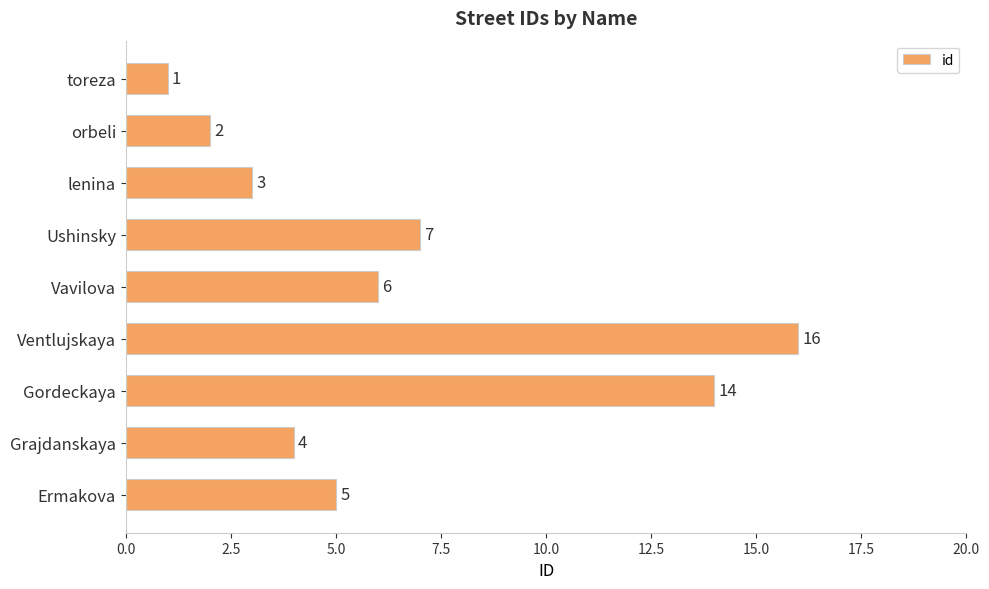

At which label is the value closest to 8?

Ushinsky